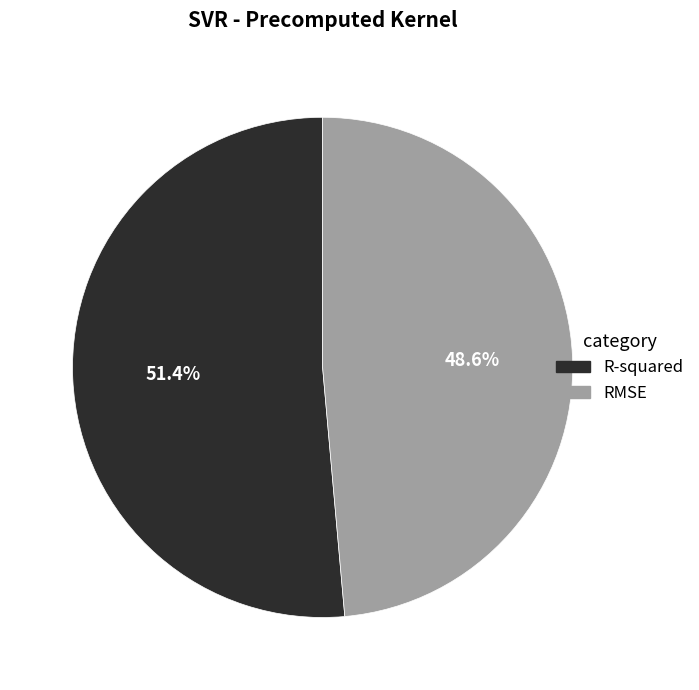

Is it true that RMSE is 42% of the pie?

False